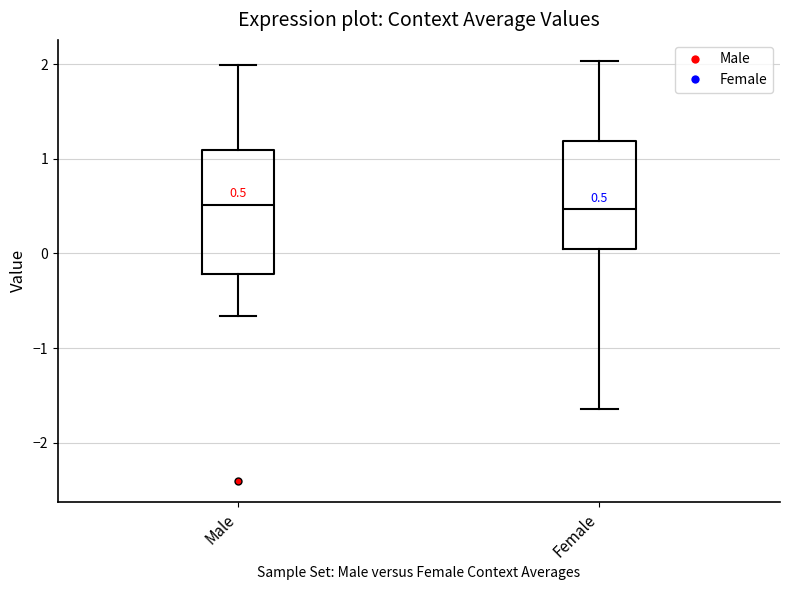

Comparing the boxes themselves (not the whiskers), which one is the tallest?

Male